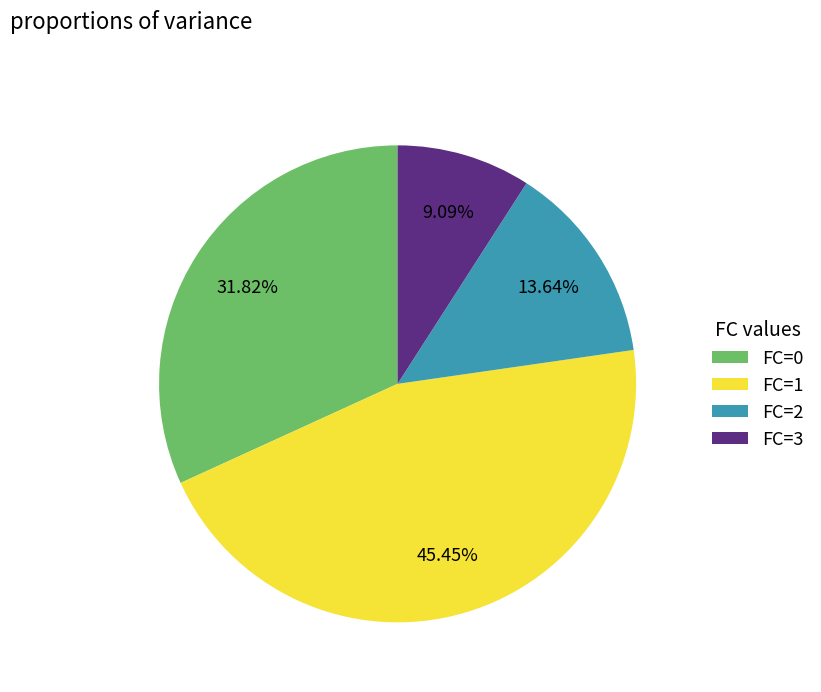

To the nearest percent, what is the difference between the largest and smallest slice percentages?

36%